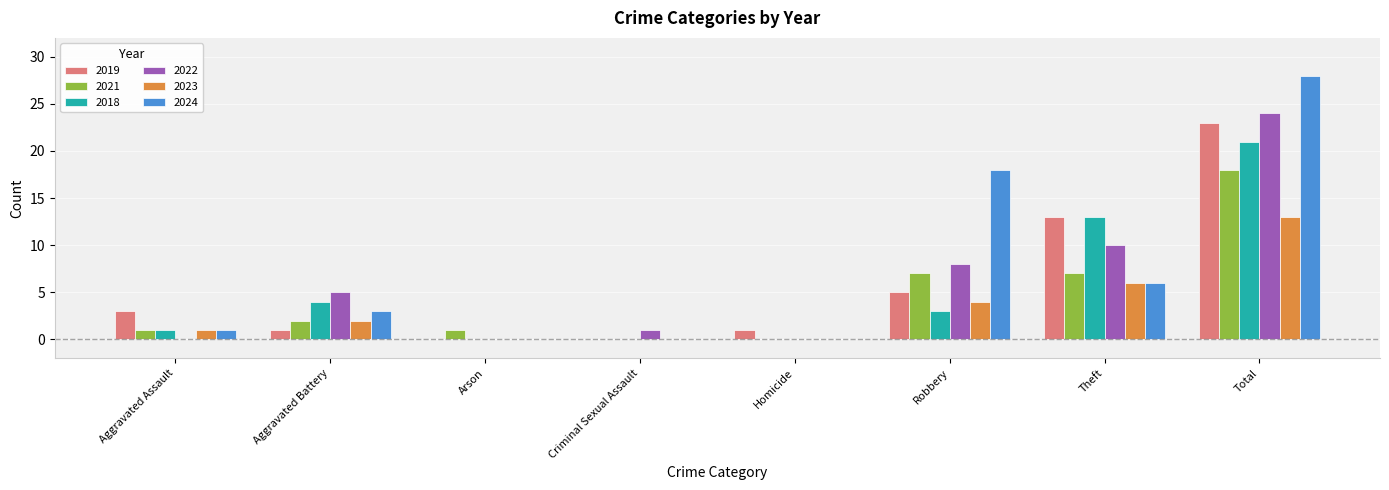

Does the chart contain stacked bars?

No